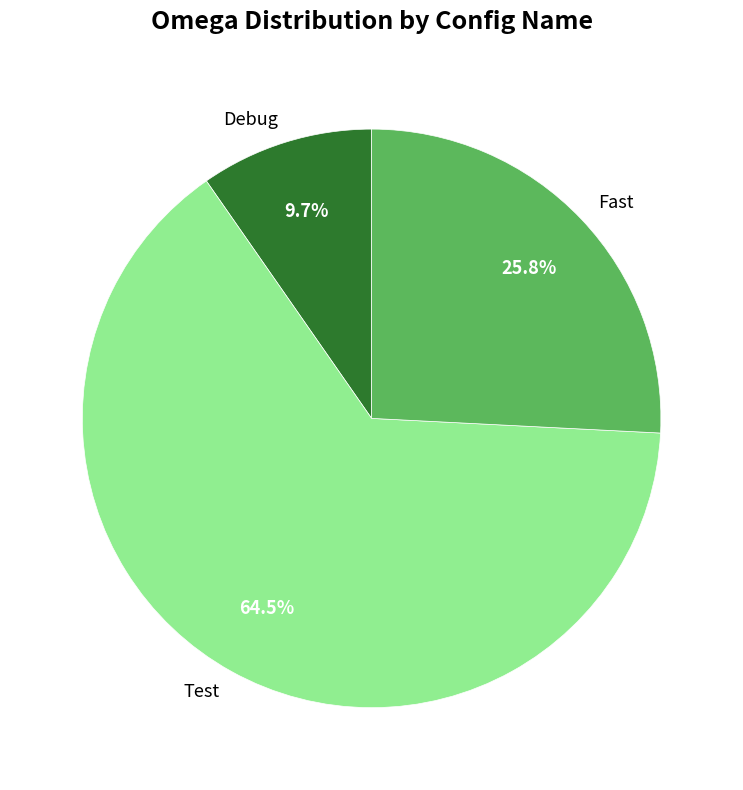

How many segments does this pie chart have?

3